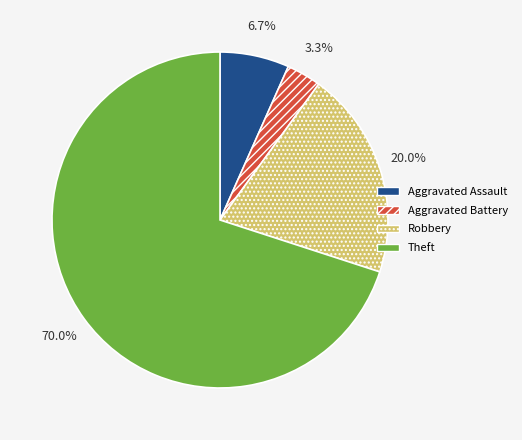

How many segments does this pie chart have?

4